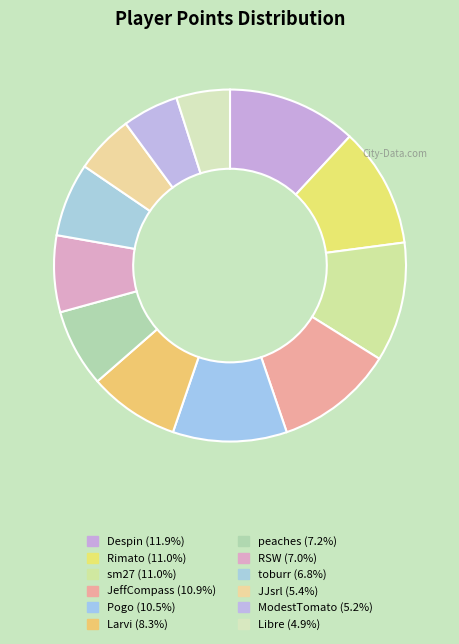

Does toburr account for over 50% of the chart?

No